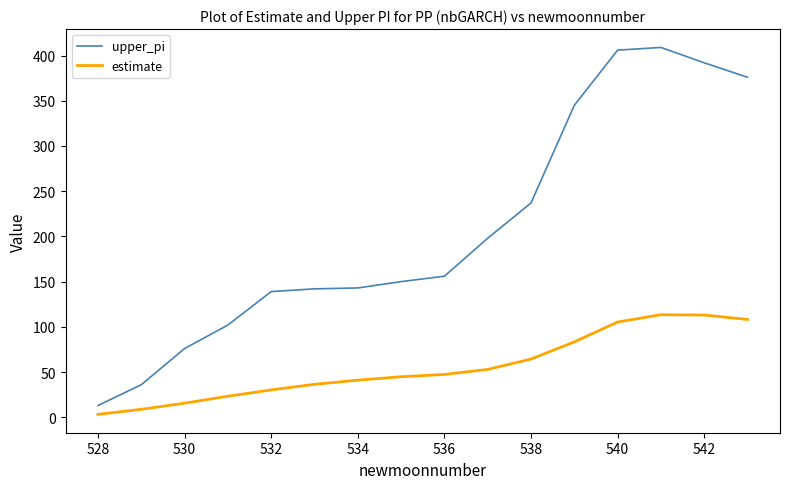

Rank the series by their maximum value, from highest to lowest.

upper_pi, estimate